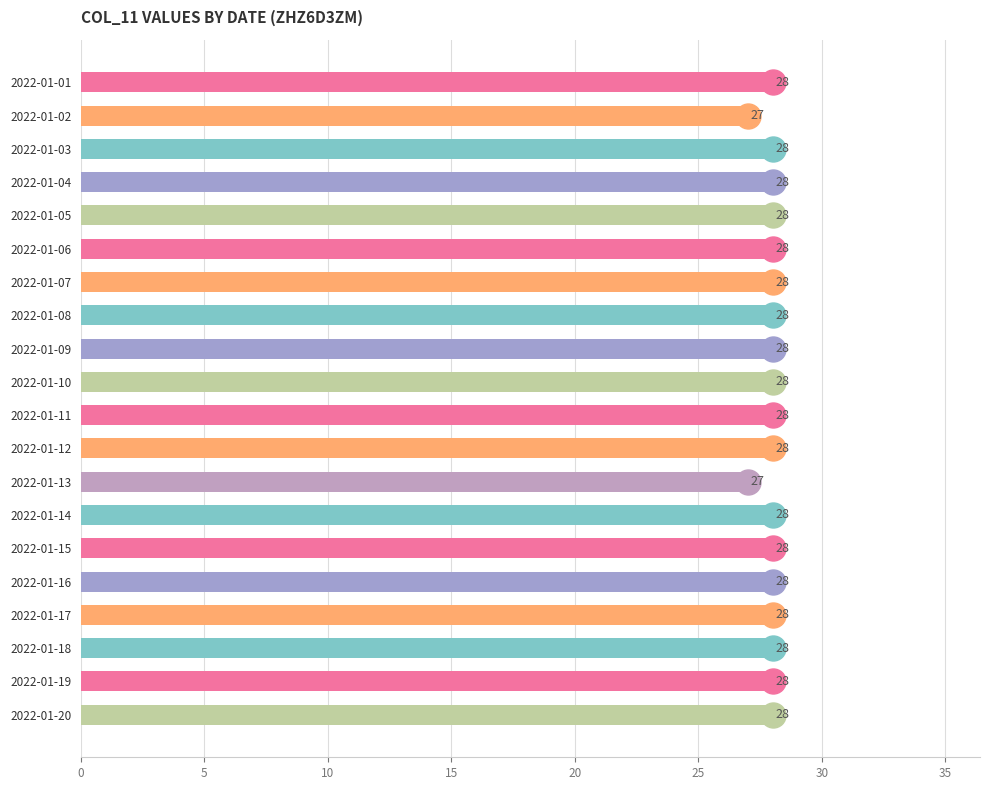

What is the value of the 15th bar from the top?

28